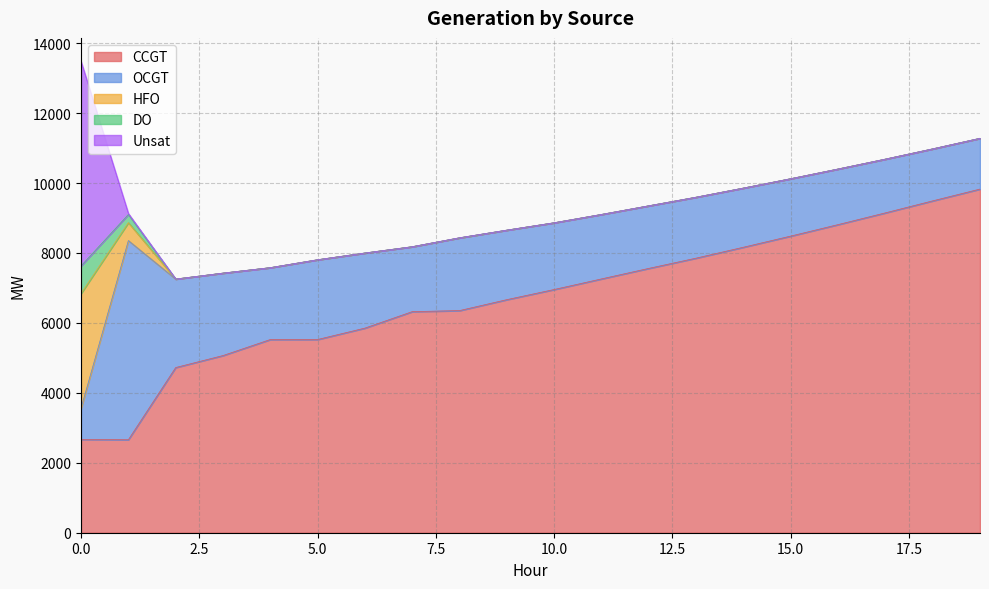

Which series has the largest total across all categories?

CCGT